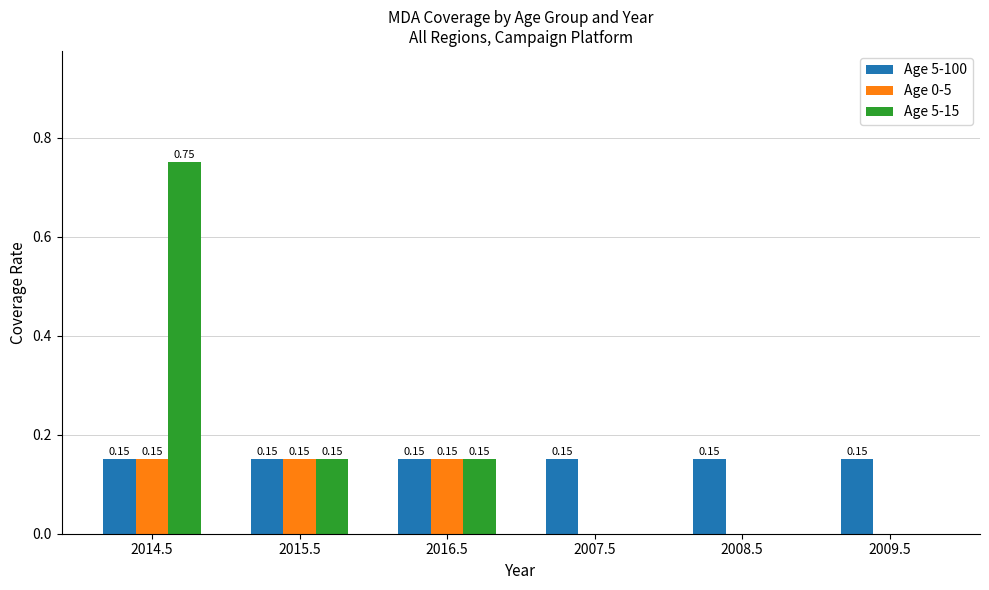

Which series has the largest total across all categories?

Age 5-15